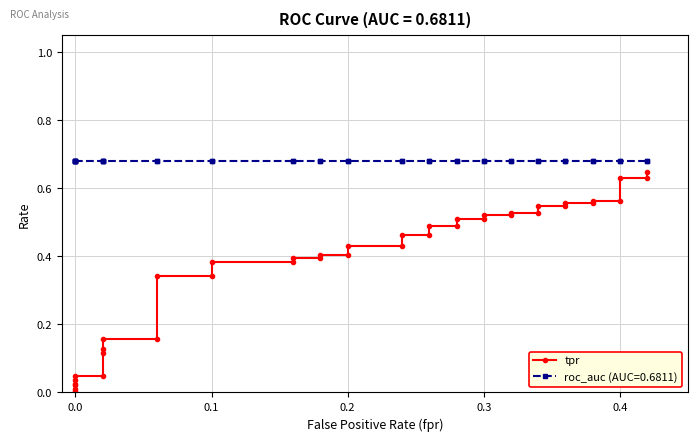

What is the difference between the maximum and minimum values?

0.6